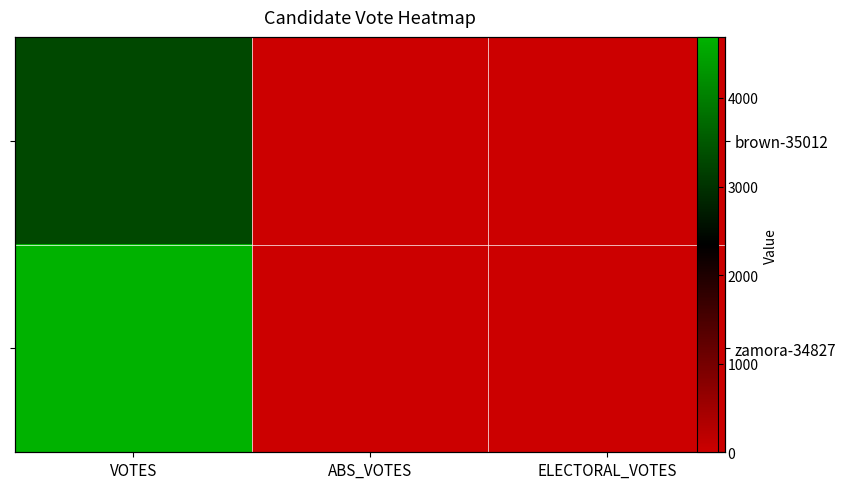

List the series in order of their overall mean, lowest first.

brown-35012, zamora-34827